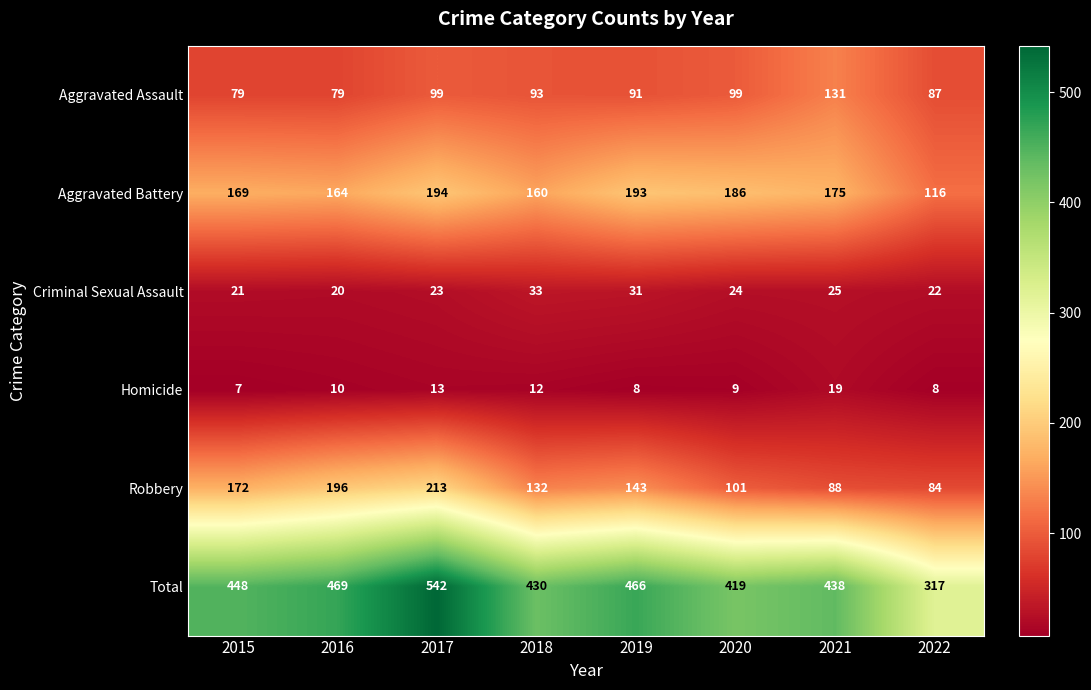

Rank the series by their maximum value, from highest to lowest.

Total, Robbery, Aggravated Battery, Aggravated Assault, Criminal Sexual Assault, Homicide